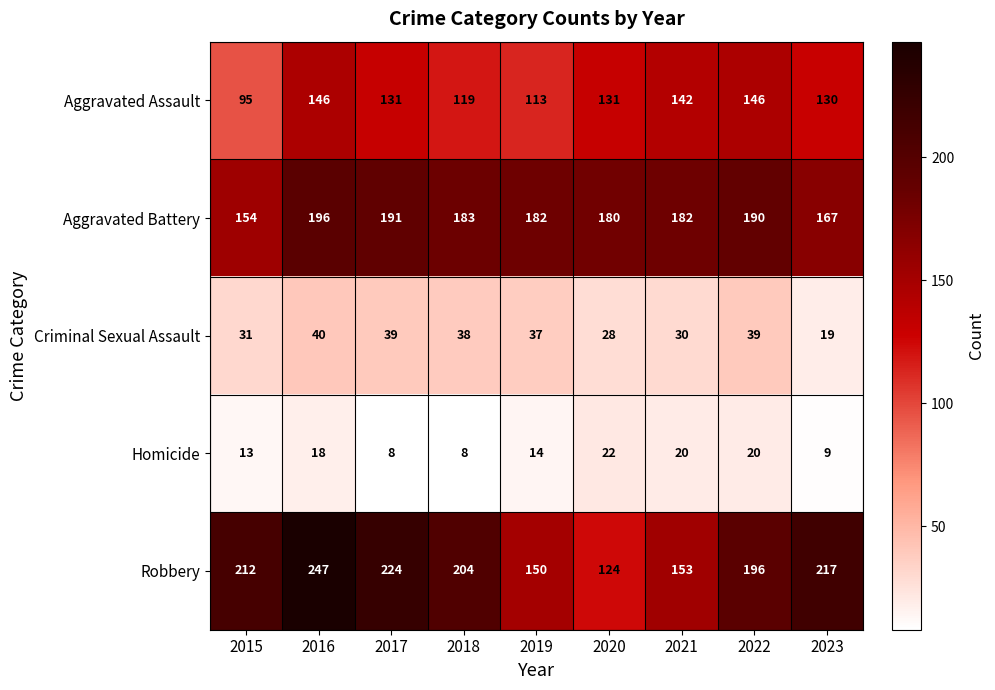

How many categories are shown in the chart?

9